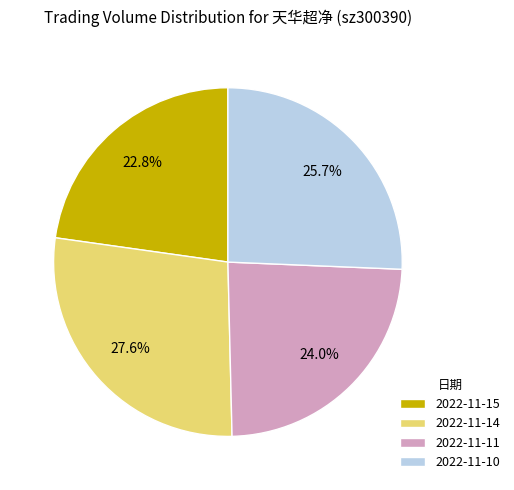

Rank the categories by value from highest to lowest.

2022-11-14, 2022-11-10, 2022-11-11, 2022-11-15